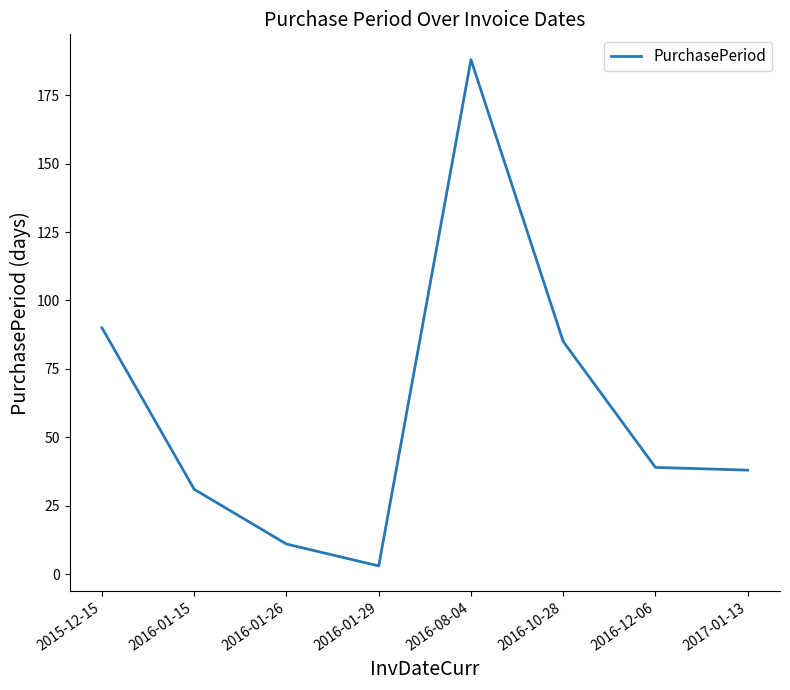

Does the chart have visible grid lines?

No